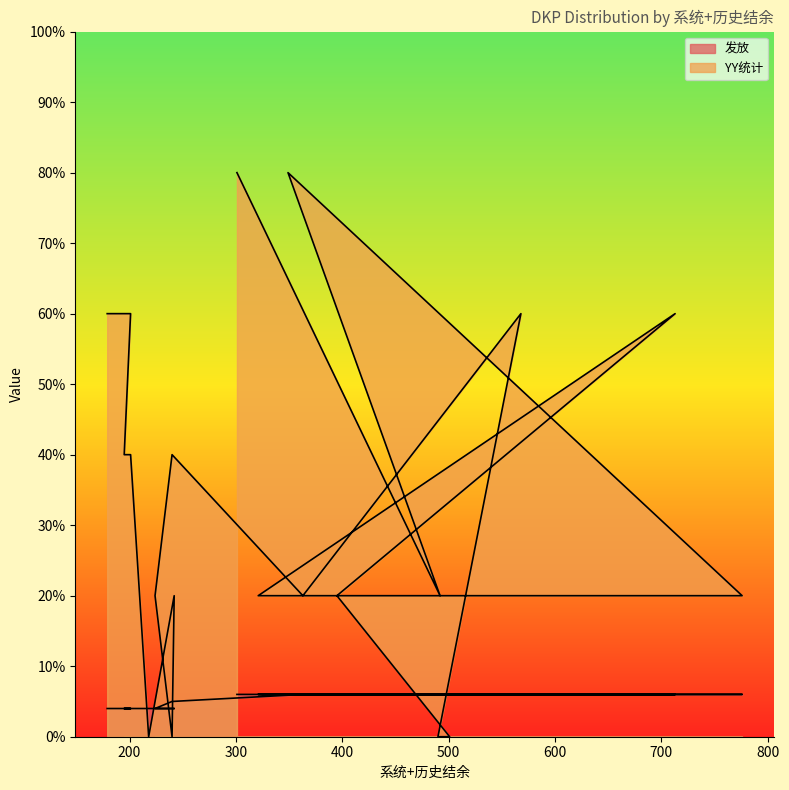

At which category is the sum across all series the highest?

301